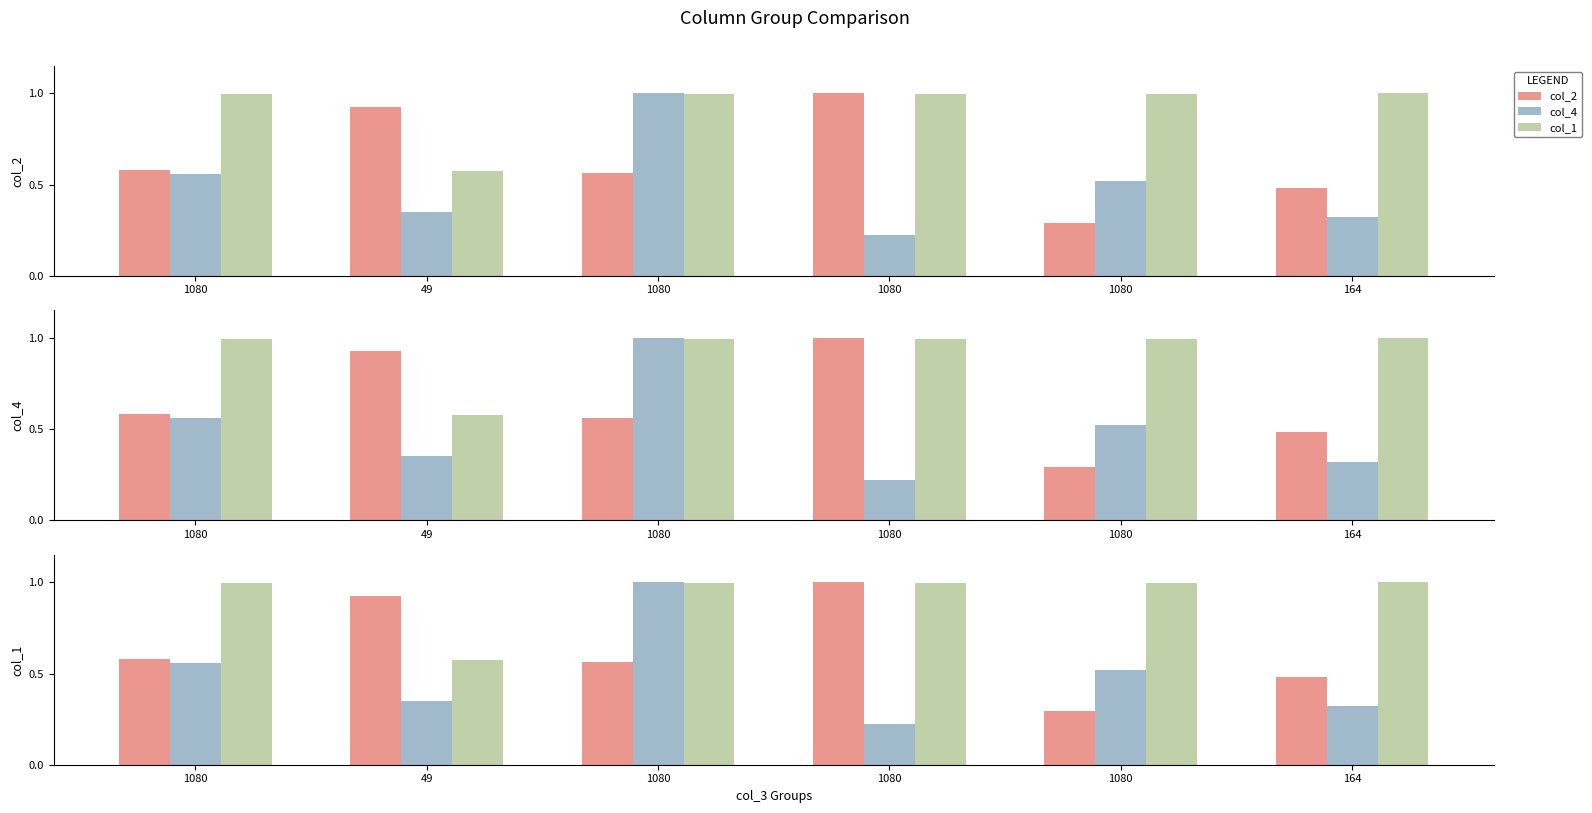

Which series has the largest range (max minus min)?

col_4